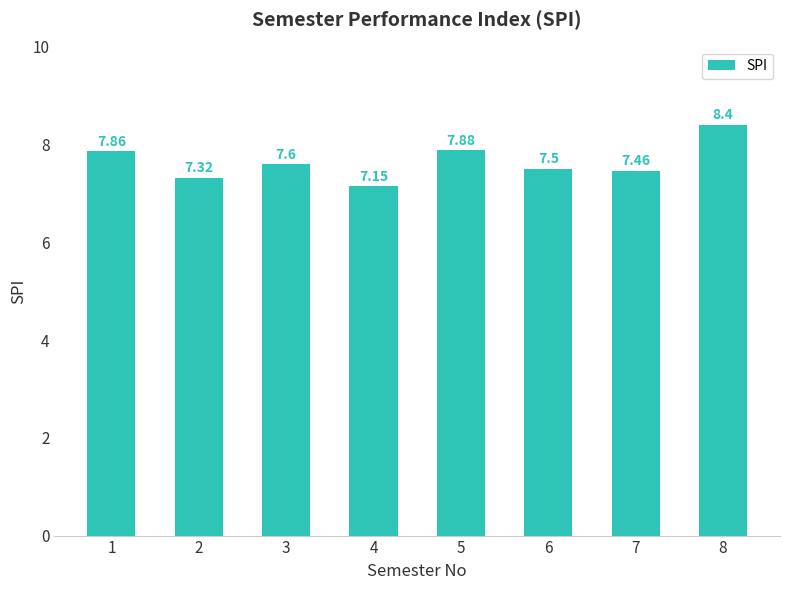

Rank the categories by value from lowest to highest.

4, 2, 7, 6, 3, 1, 5, 8